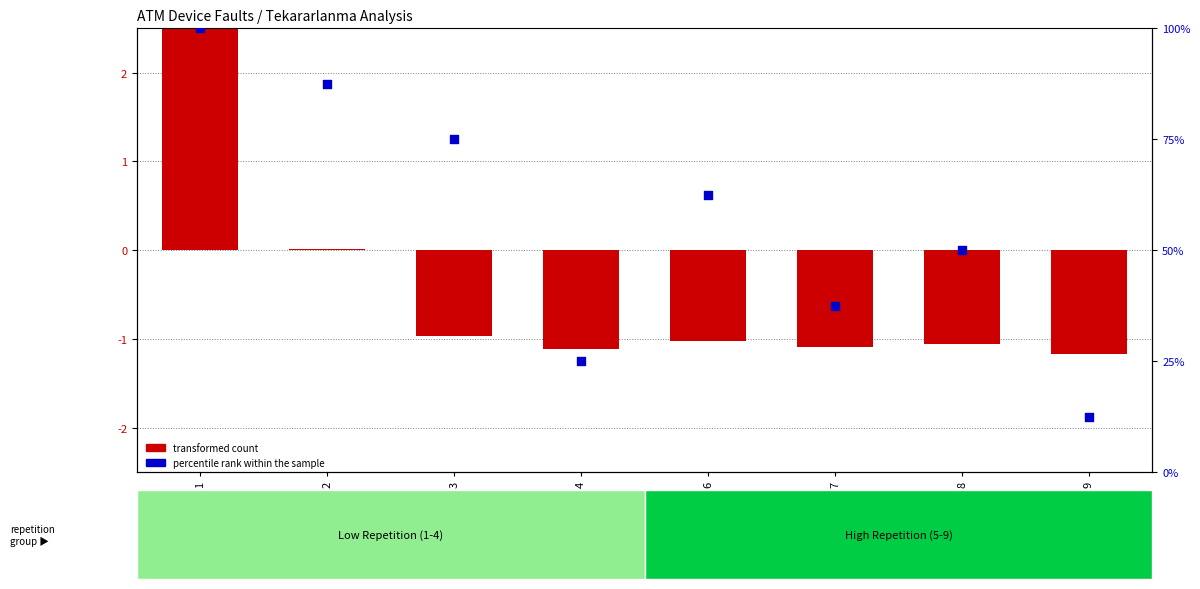

At which category is the sum across all series the highest?

1